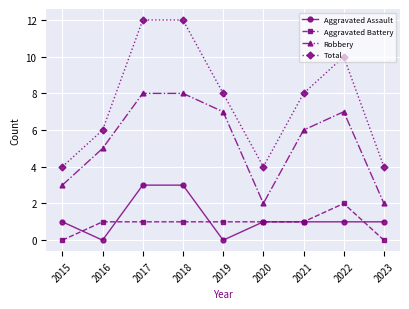

True or false: Aggravated Assault and Total intersect in this chart.

False